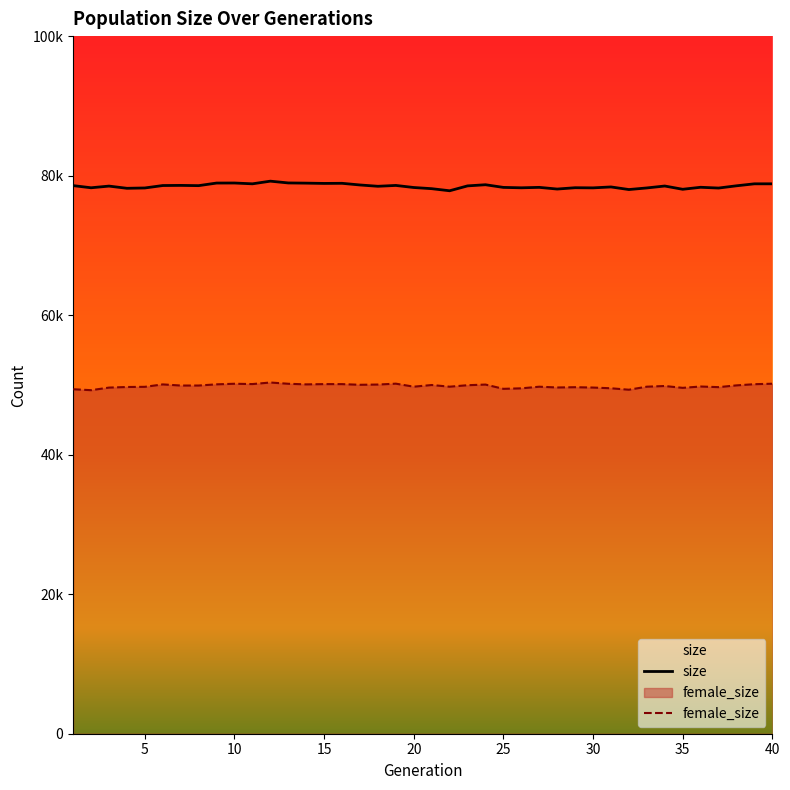

How many values in the female_size series exceed 49911?

19